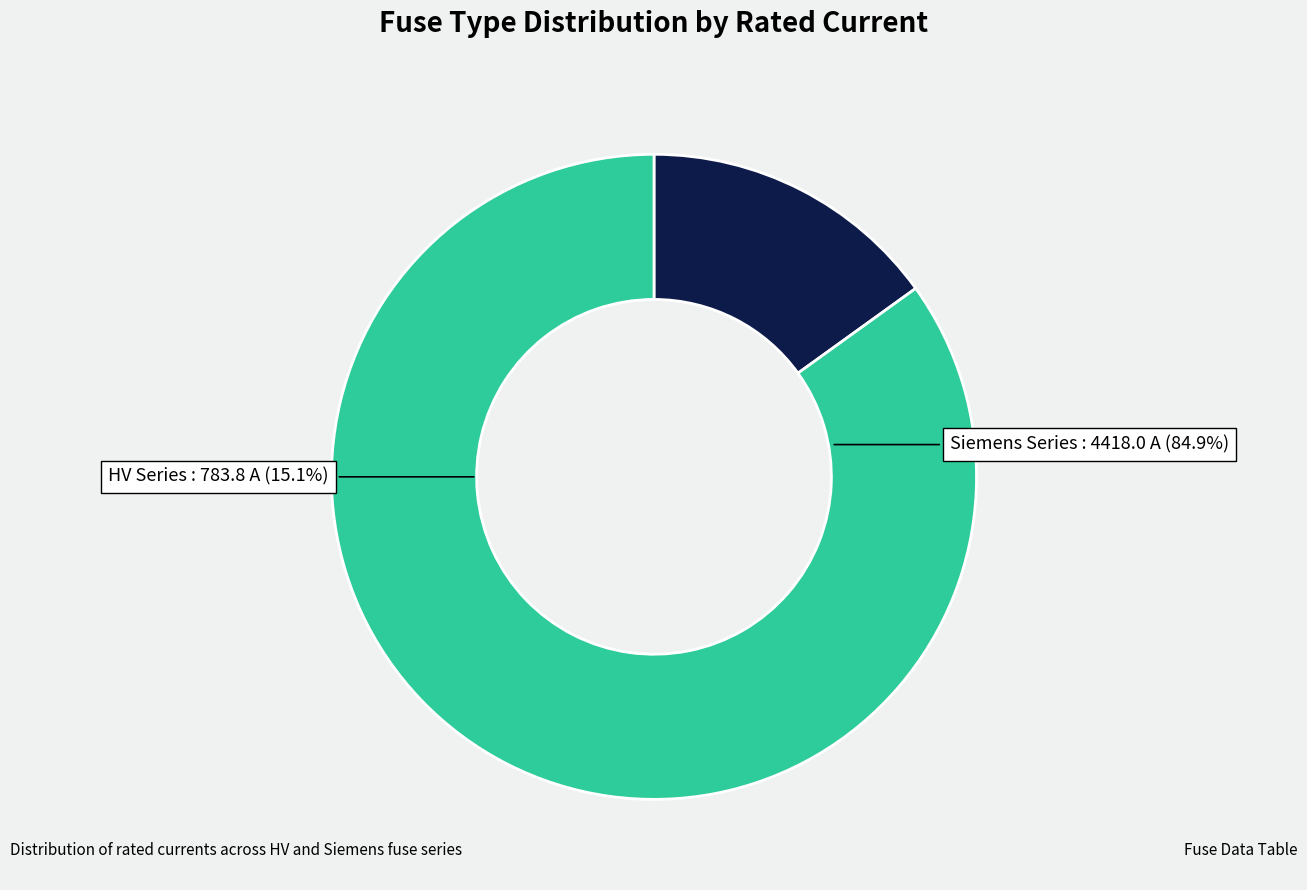

Does HV 50A account for over 50% of the chart?

No